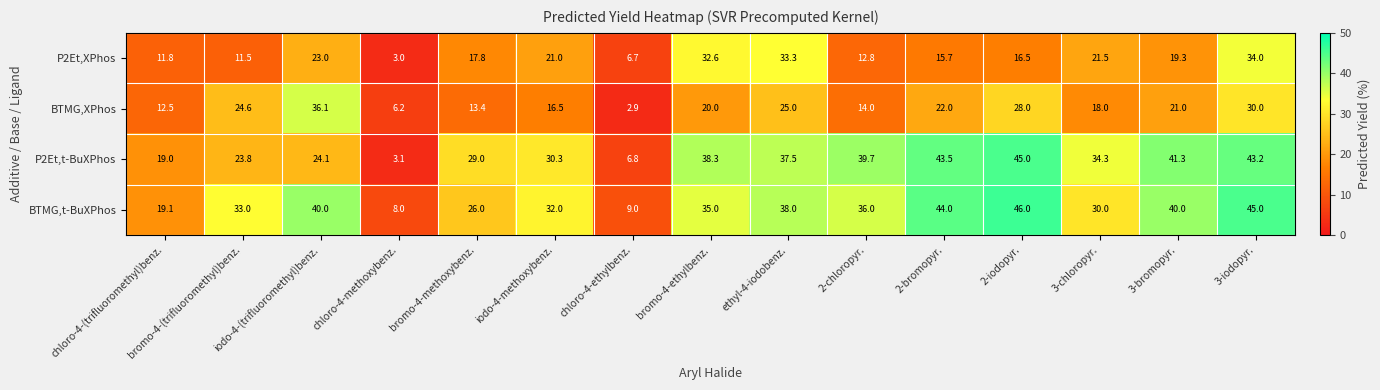

How many distinct data groups are displayed?

4